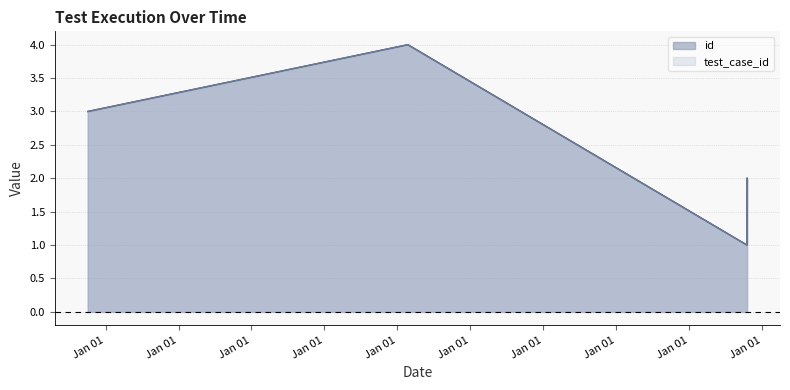

Read the id value at 2016-04-16.

4